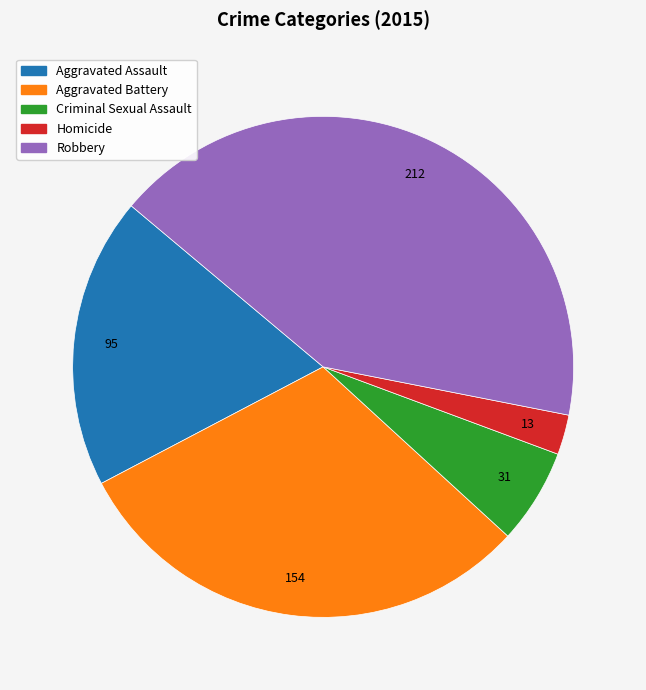

Which has a higher value, Aggravated Assault or Criminal Sexual Assault?

Aggravated Assault